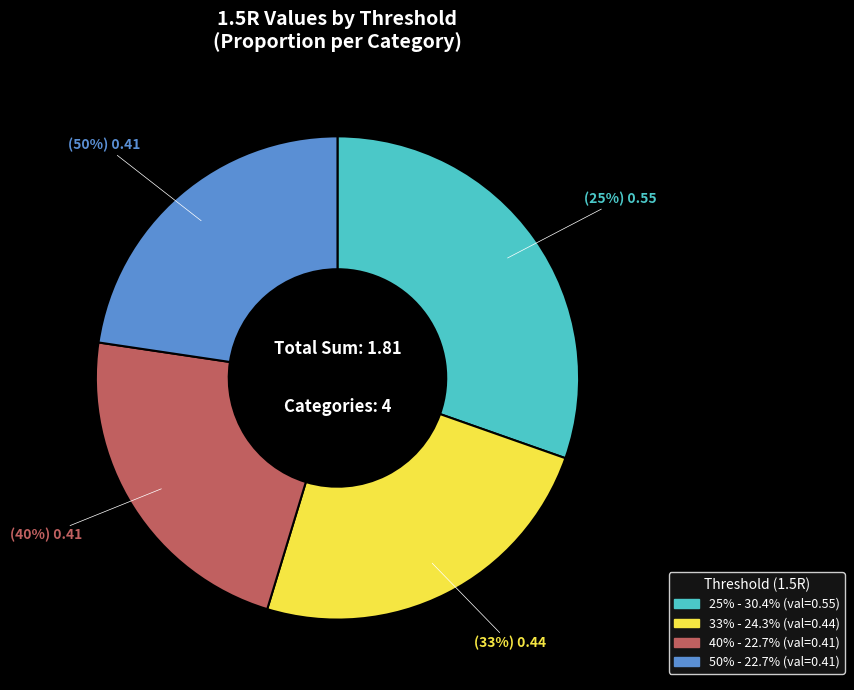

To the nearest percent, what is the difference between the largest and smallest slice percentages?

8%